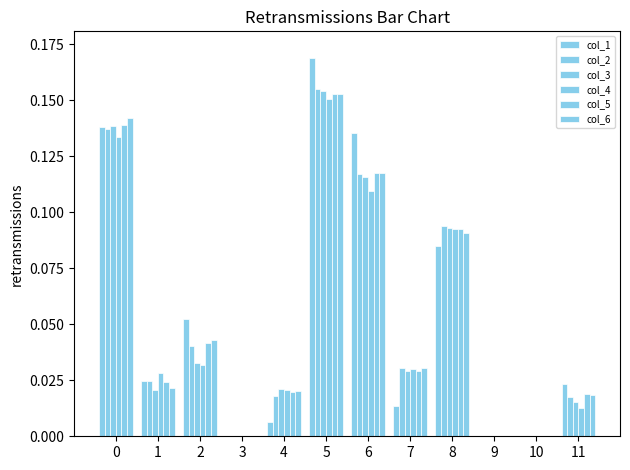

What is the maximum value shown in the chart?

0.2